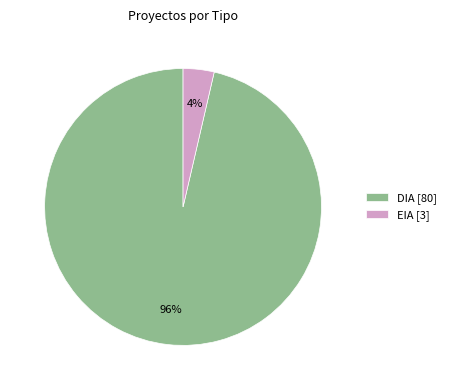

True or false: DIA accounts for 58% of the total.

False